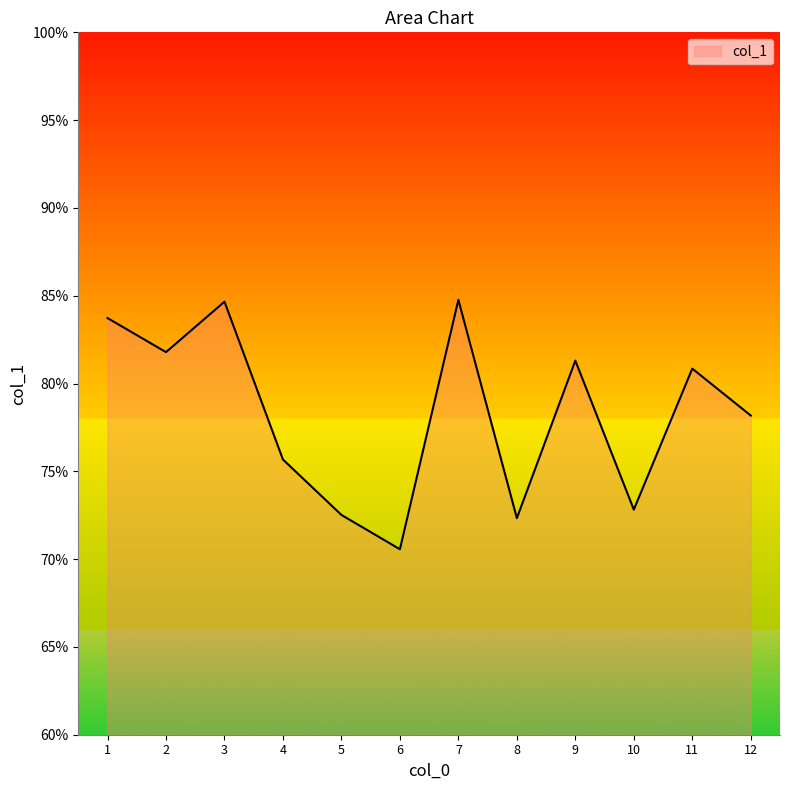

How many interior local peaks (higher than both neighbors) does the data have?

4